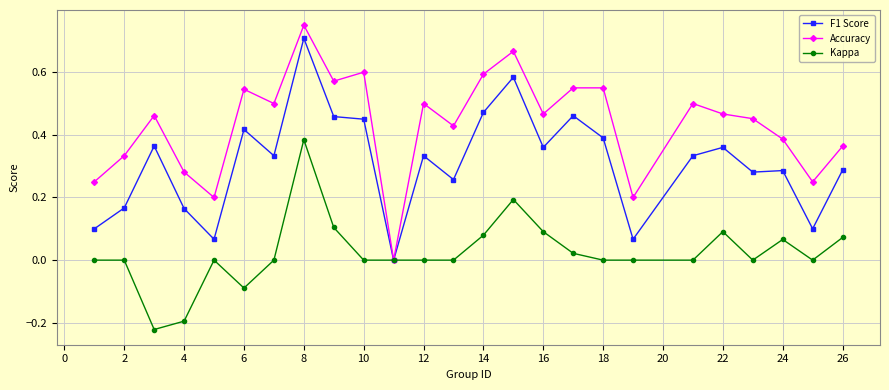

List the series in order of their overall mean, highest first.

Accuracy, F1 Score, Kappa